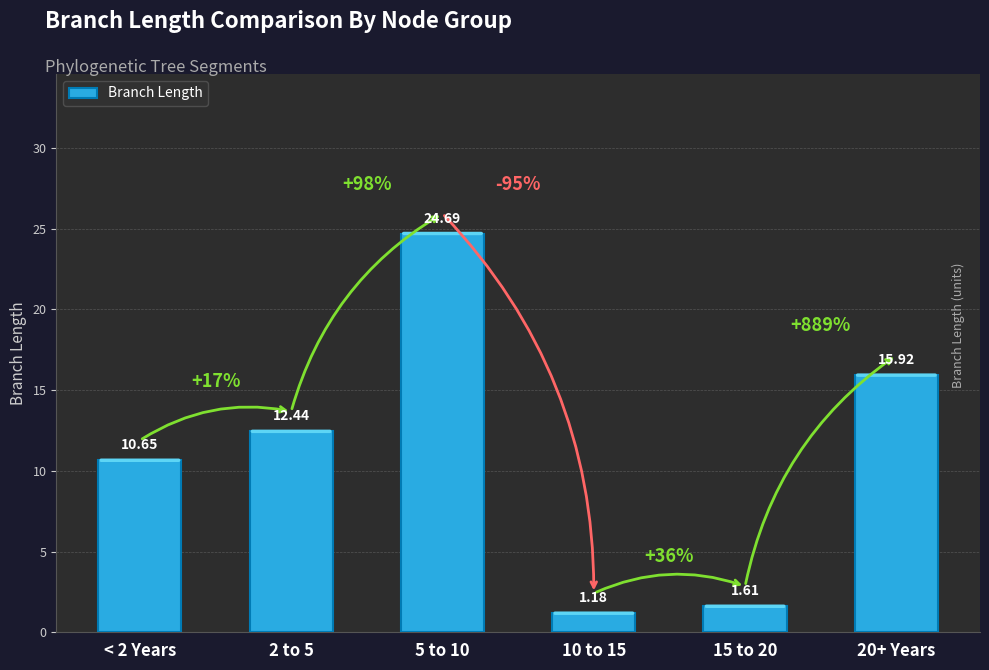

What is the sum of all values?

66.5